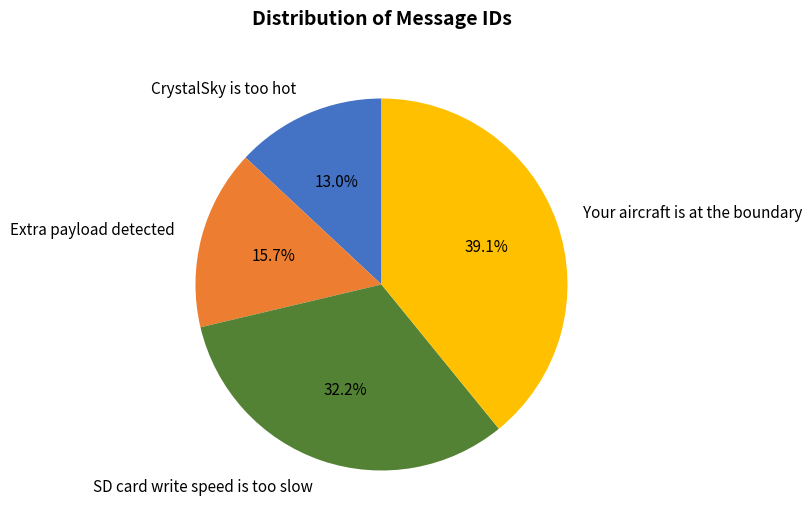

To the nearest percent, what is the combined percentage of Extra payload detected and SD card write speed is too slow?

48%